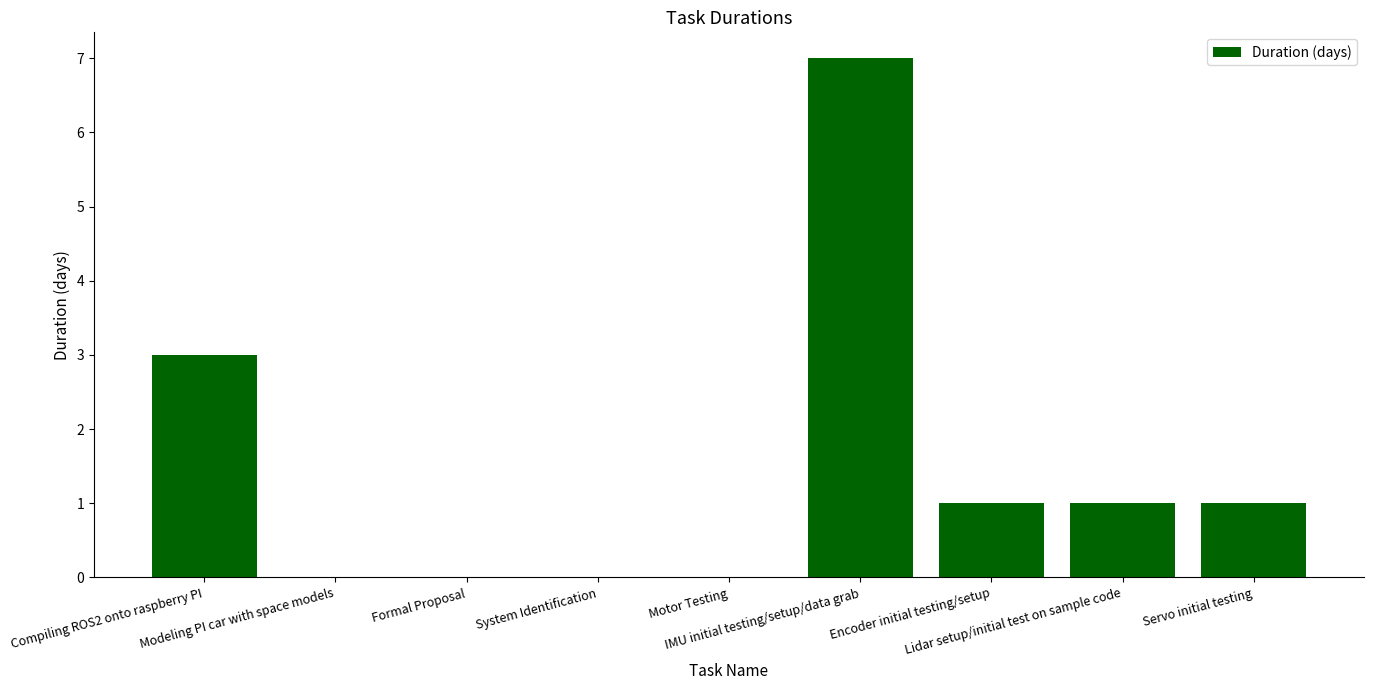

How many distinct data groups are displayed?

1